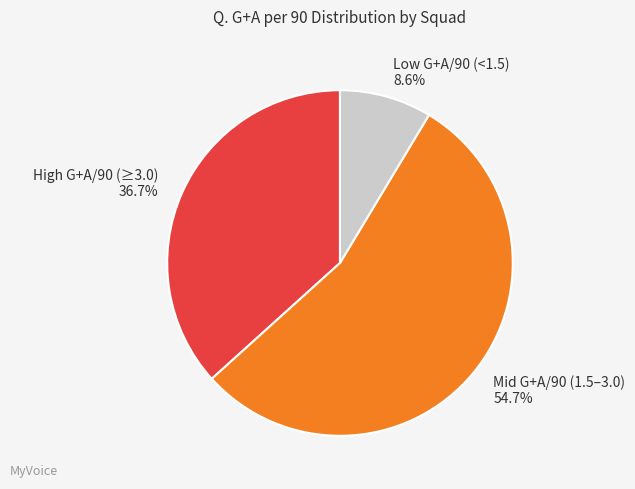

How much of the chart is everything except Mid G+A/90 (1.5–3.0) 54.7%?

45.3%